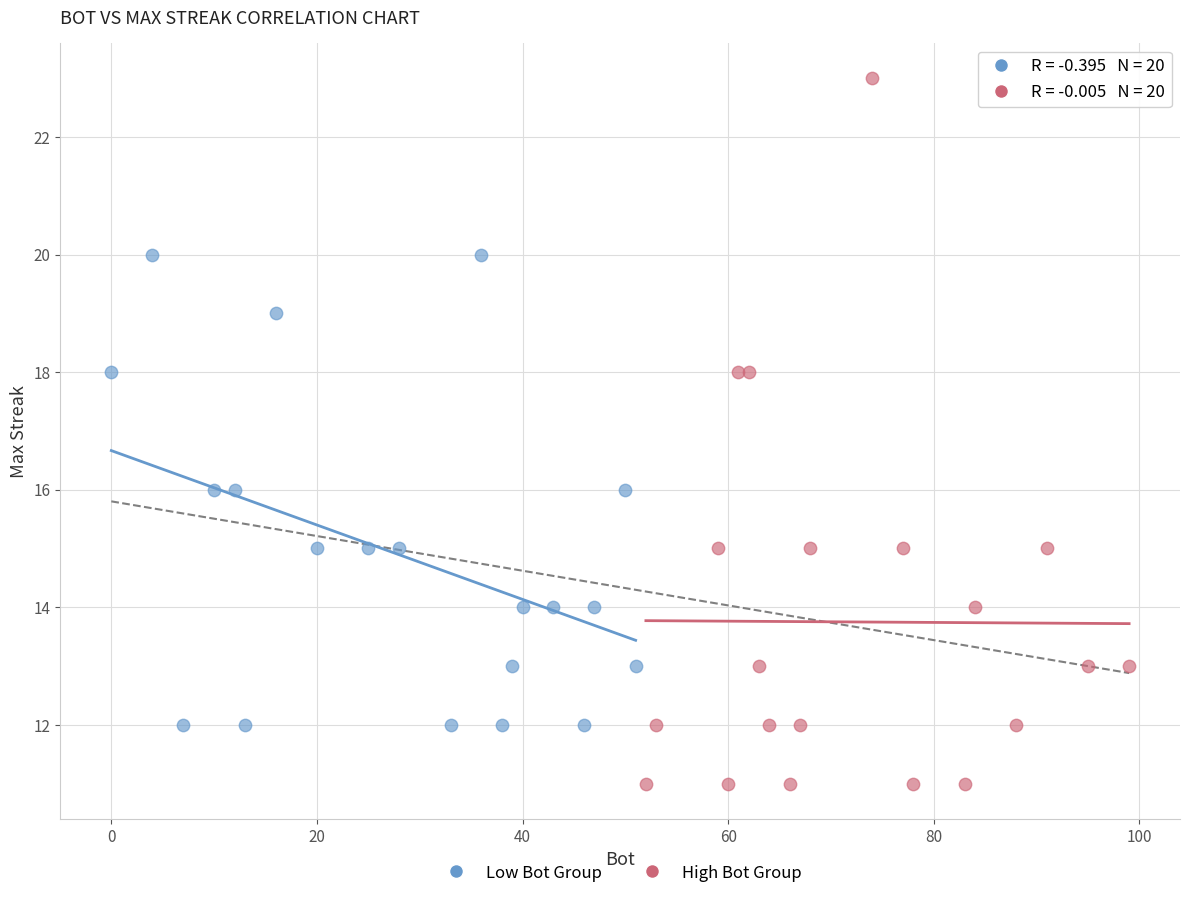

Which series reaches the maximum Y coordinate?

High Bot Group